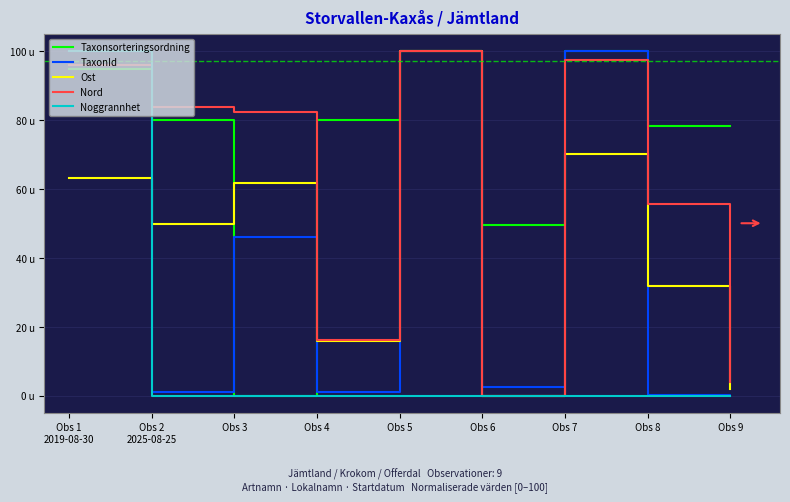

Between which two adjacent categories do Noggrannhet and Ost first intersect?

Obs 1
2019-08-30 and Obs 2
2025-08-25